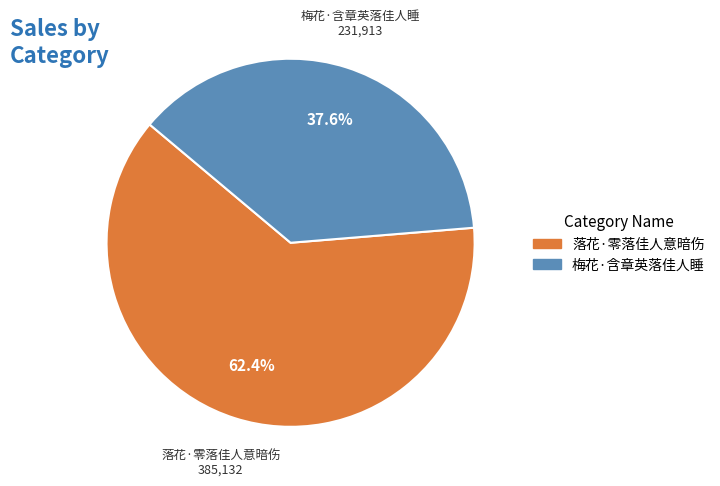

Combined, do 梅花·含章英落佳人睡 and 落花·零落佳人意暗伤 account for over 50%?

Yes